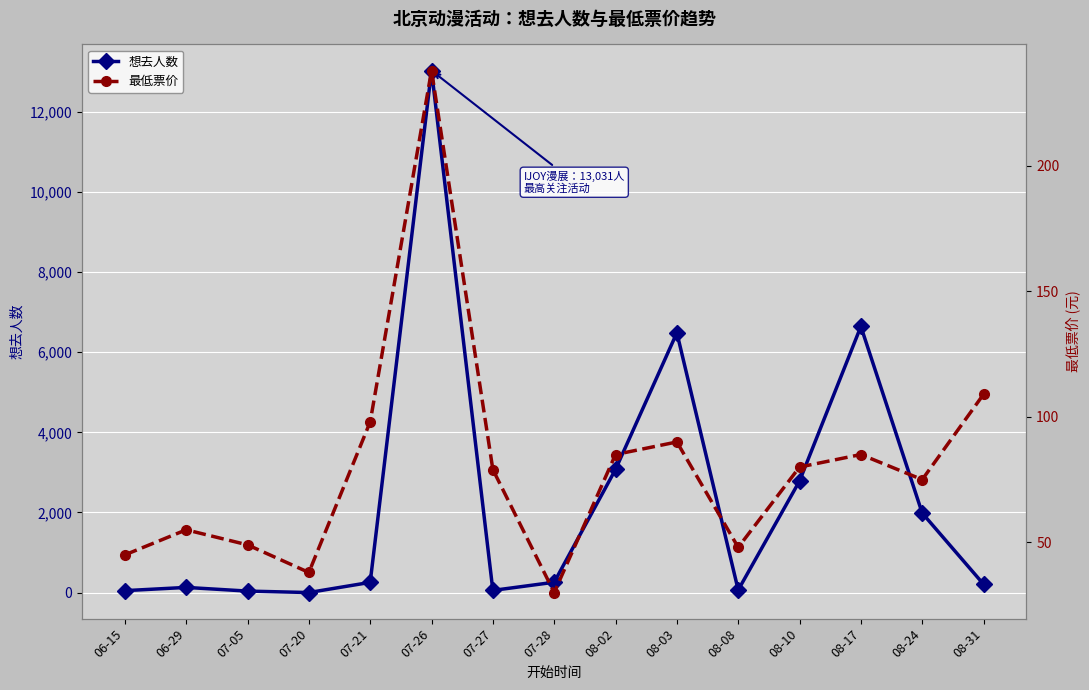

How many values in the 想去人数 series are below 256?

7